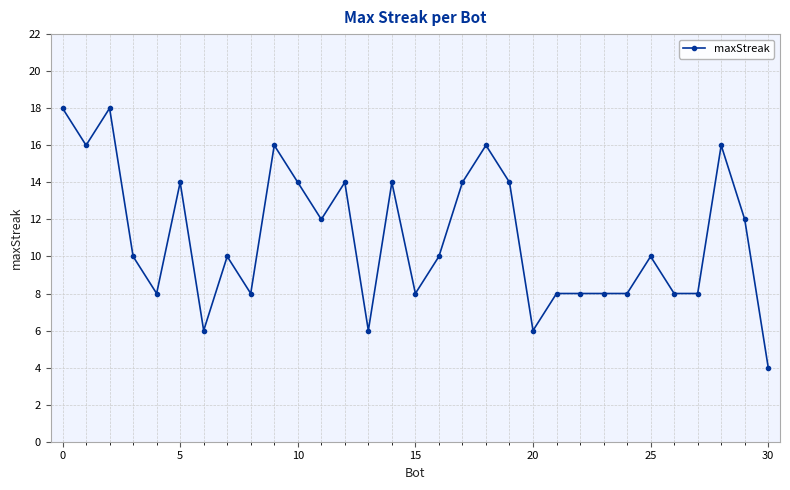

True or false: the data has more than 0 interior local peaks.

True